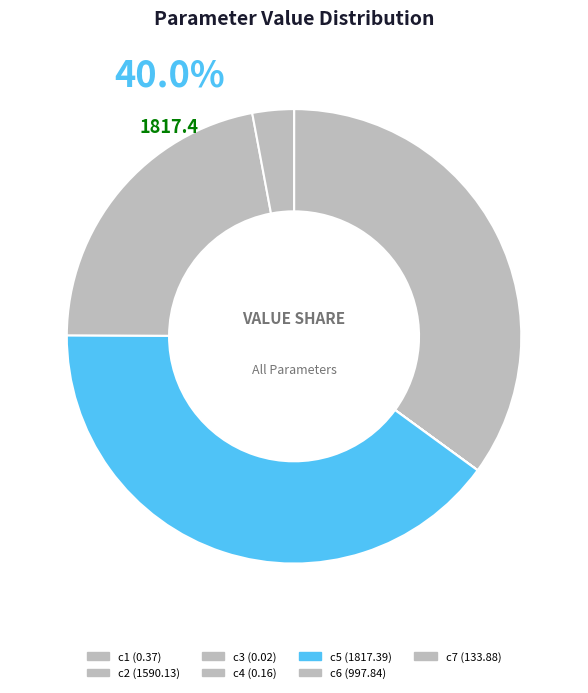

How many segments does this pie chart have?

7